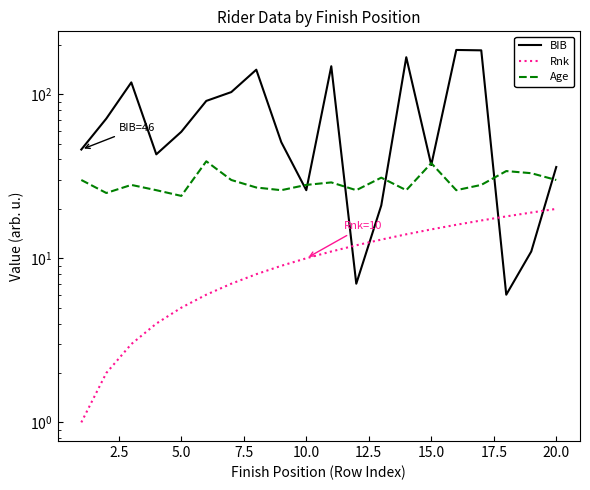

What is the difference between the second highest and minimum values in the Rnk series?

18